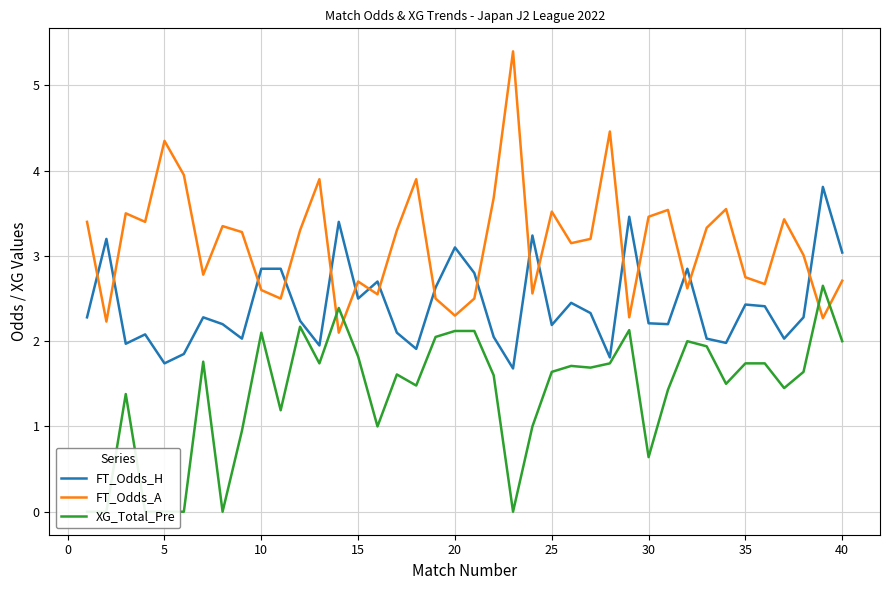

Rank the series by their average value, from highest to lowest.

FT_Odds_A, FT_Odds_H, XG_Total_Pre